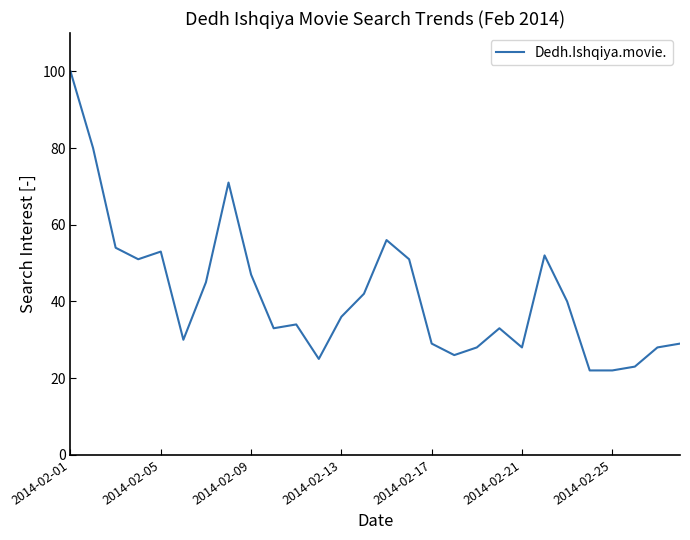

What is the difference between the maximum and minimum values?

78